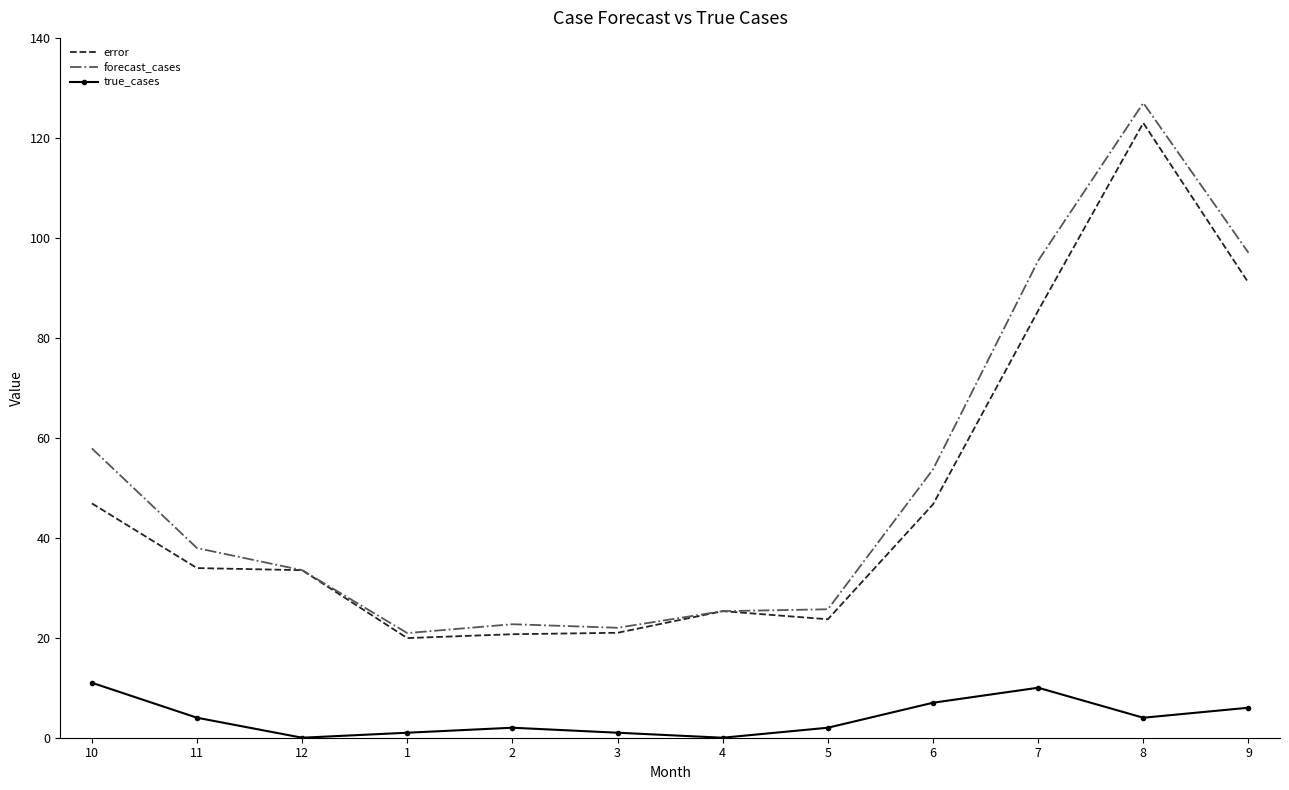

At which category is the sum across all series the highest?

8